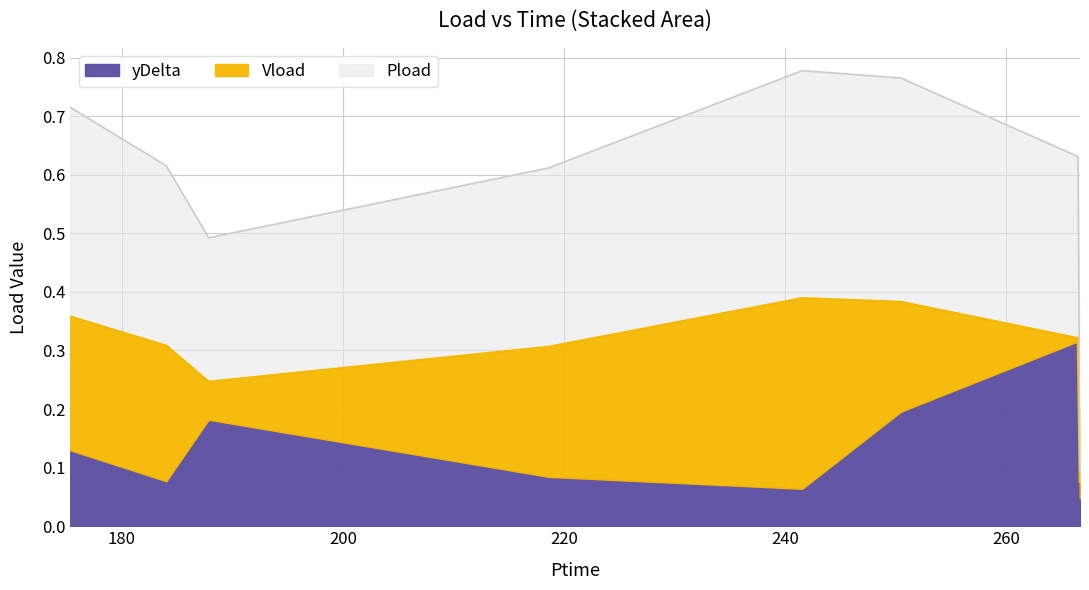

Between 175.326 and 184.014, which is larger?

175.326